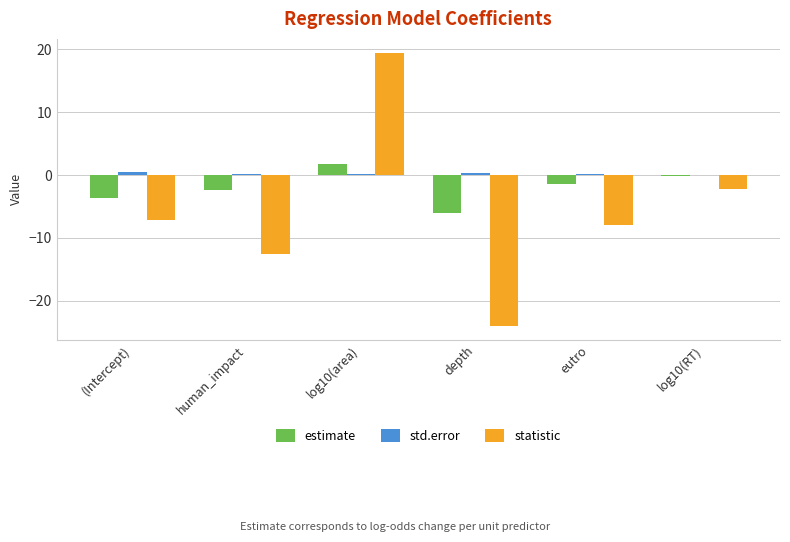

True or false: statistic has a value of -7.9 at eutro.

True